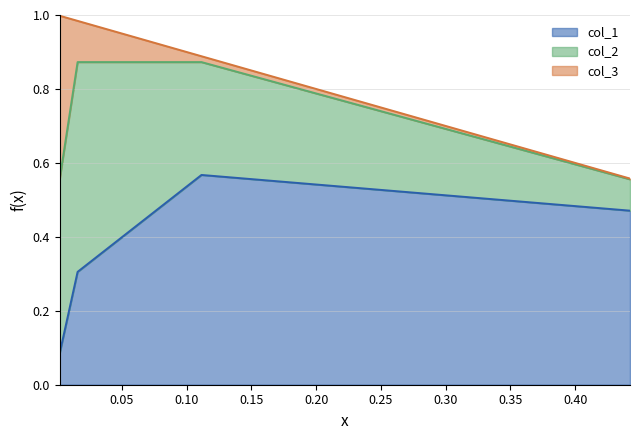

Reading right to left, list all the values displayed in this chart.

col_1: 0.0020132839550646353=0.1	0.015862254917097897=0.3	0.11151576161782165=0.6	0.4424025367545217=0.5
col_2: 0.0020132839550646353=0.5	0.015862254917097897=0.6	0.11151576161782165=0.3	0.4424025367545217=0.1
col_3: 0.0020132839550646353=0.4	0.015862254917097897=0.1	0.11151576161782165=0.0	0.4424025367545217=0.0